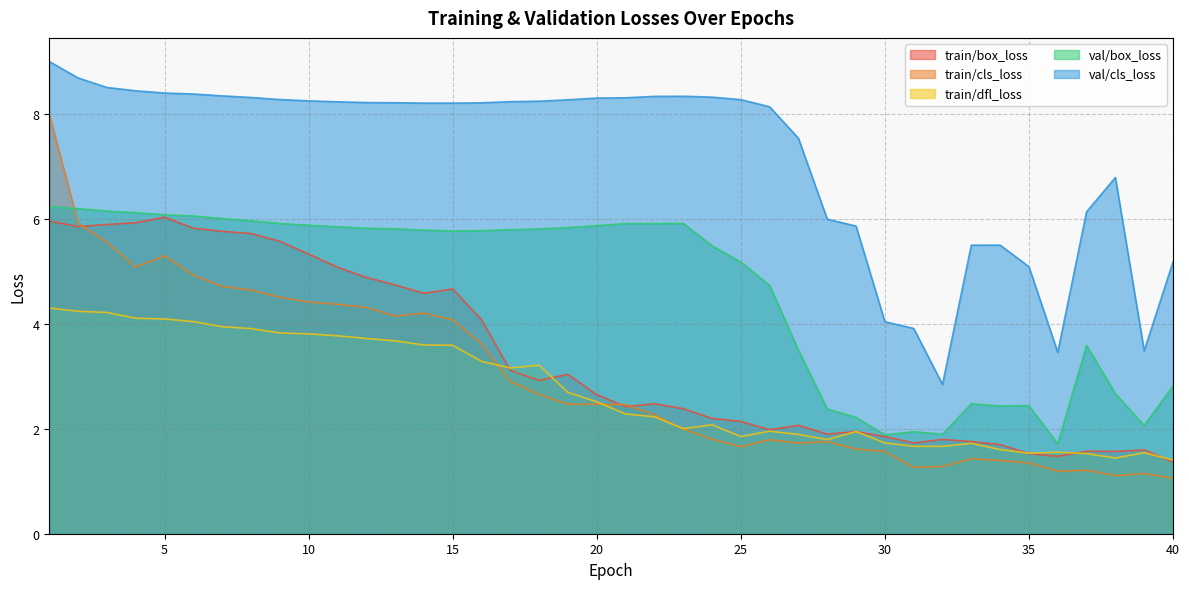

What is the difference between the maximum and second lowest values in the val/cls_loss series?

5.5